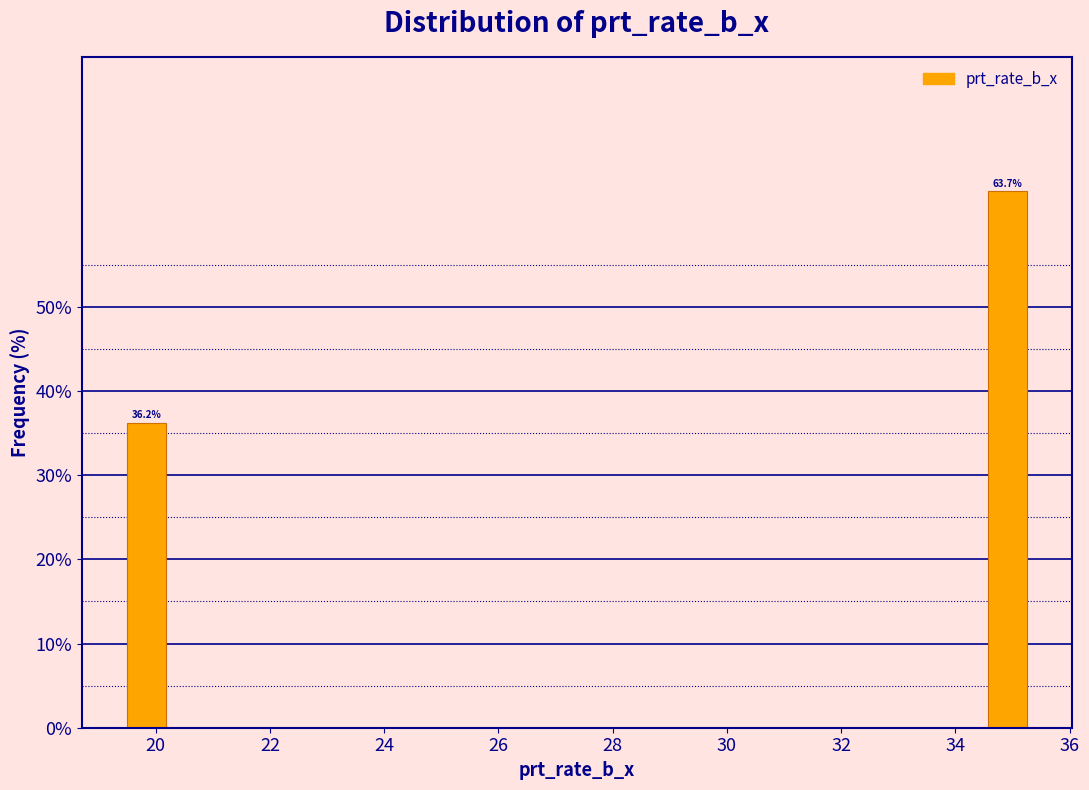

Around what value on the x-axis is the tallest bar? Give the approximate position of its centre, as read against the axis.

35.0